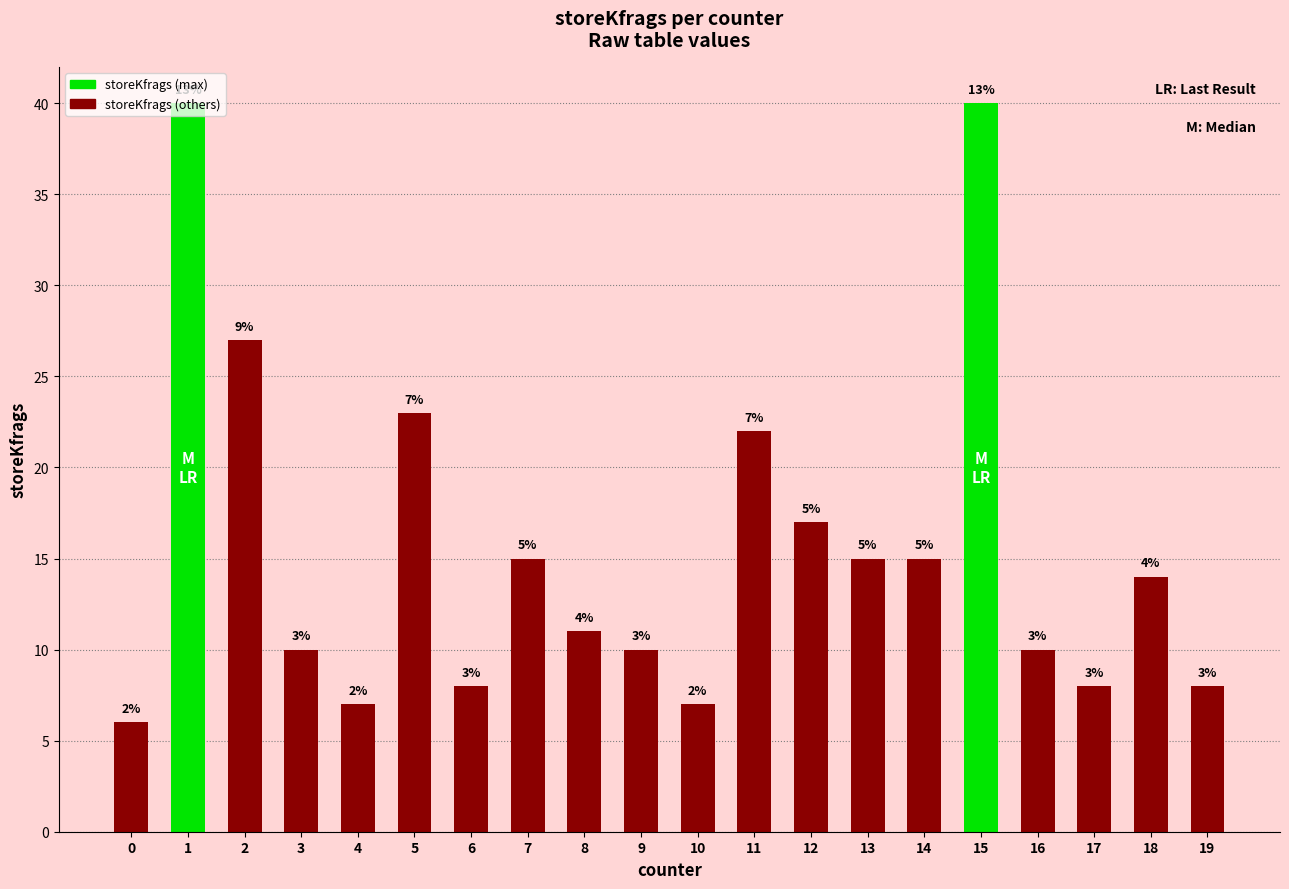

Rank the categories by value from lowest to highest.

0, 4, 10, 6, 17, 19, 3, 9, 16, 8, 18, 7, 13, 14, 12, 11, 5, 2, 1, 15